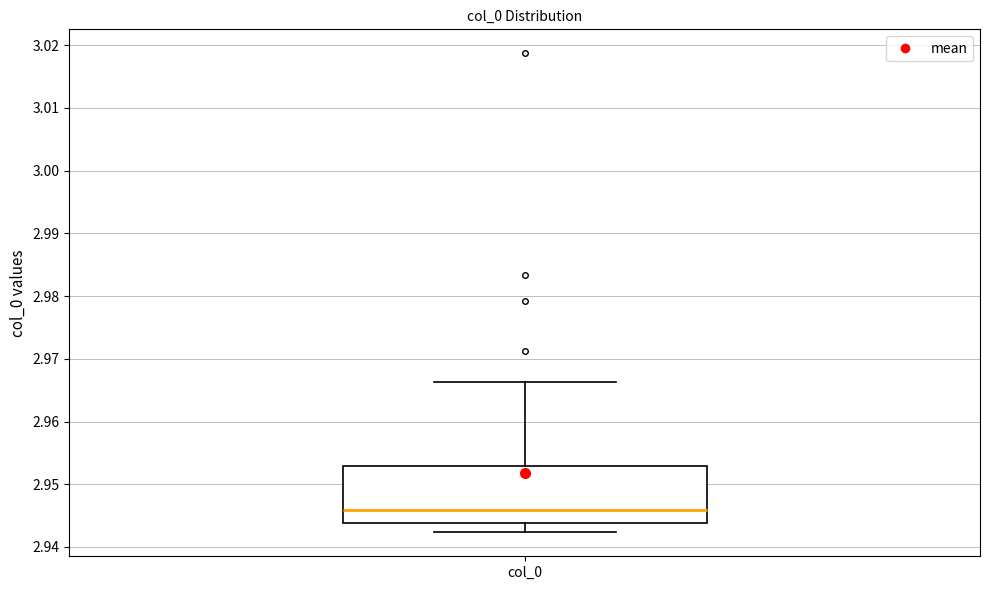

Where does the upper whisker of the box for col_0 end on the y-axis? The values are not printed on the chart, so give them approximately, as read against the axis.

2.966